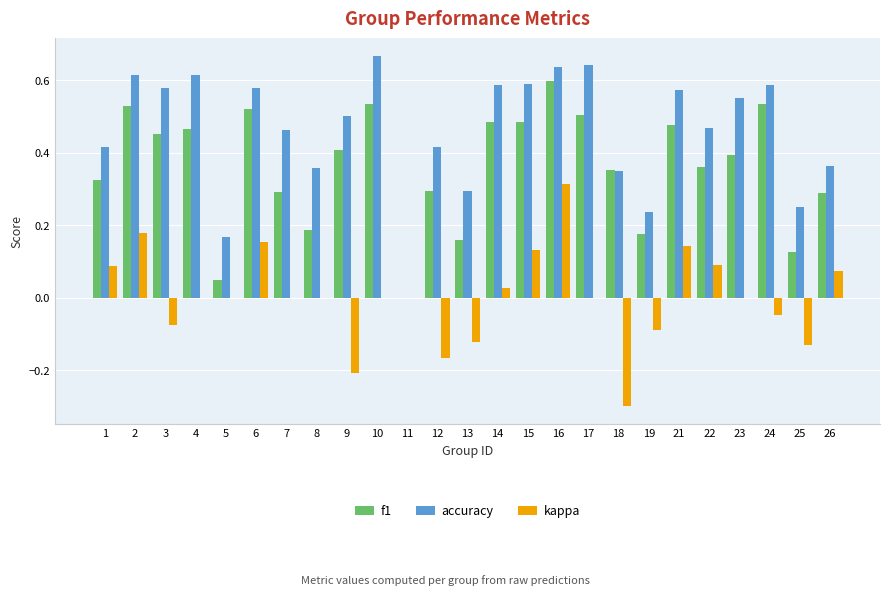

Which category has the highest value across all series?

10